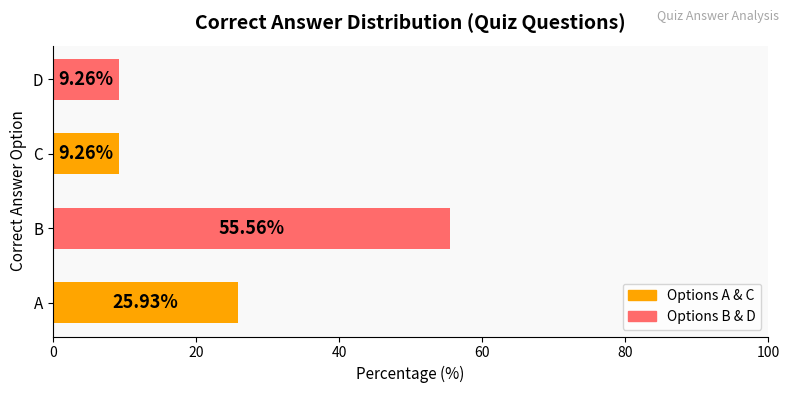

Does the chart contain any negative values?

No